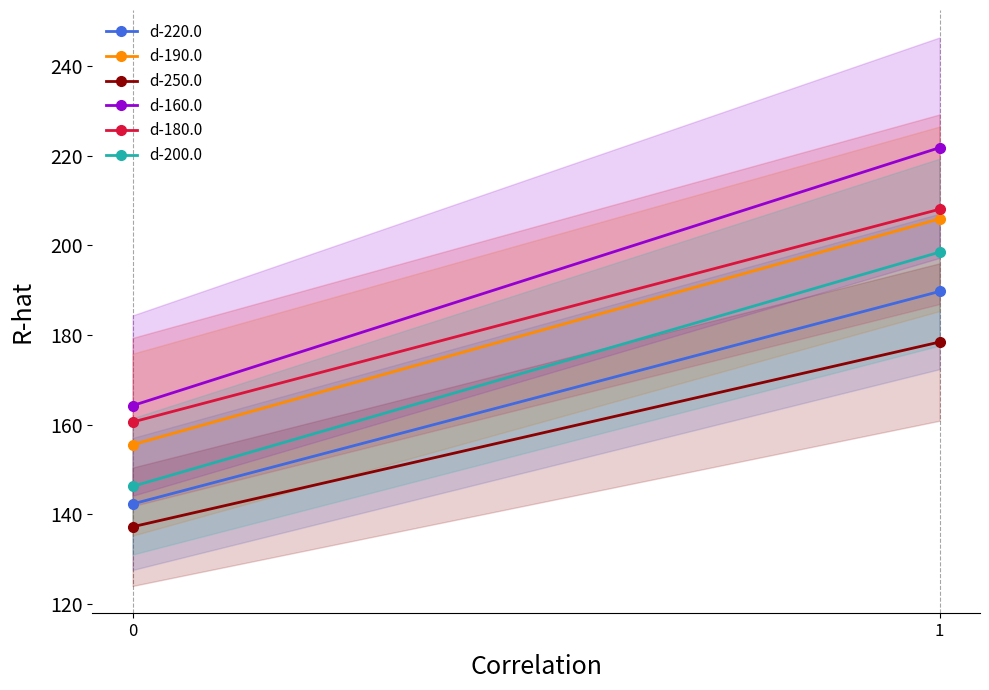

What is the difference between the d-220.0 values at 0 and 1?

47.4